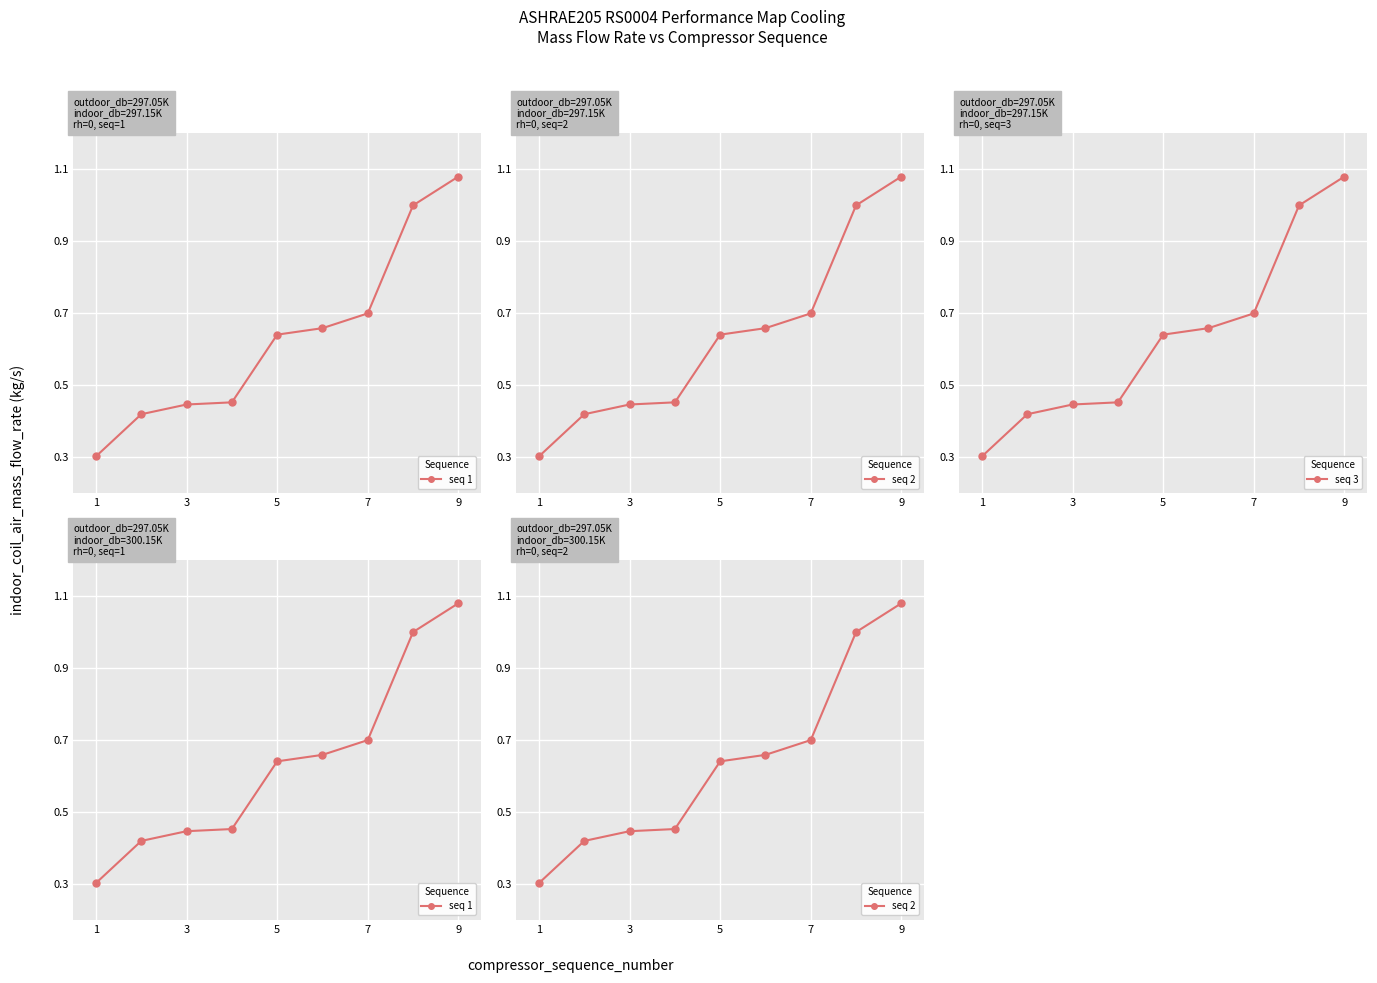

True or false: seq 1 has a value of 0.1 at 1.

False